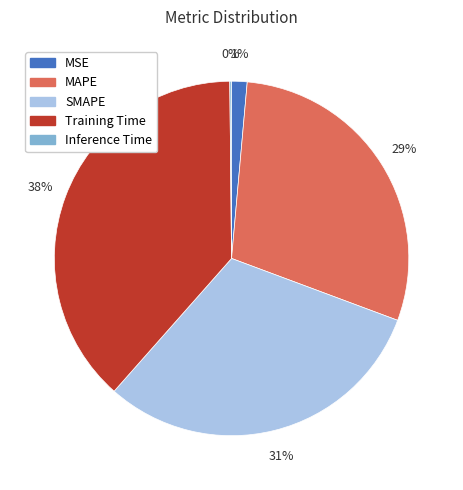

What is the largest slice in the pie chart?

Training Time